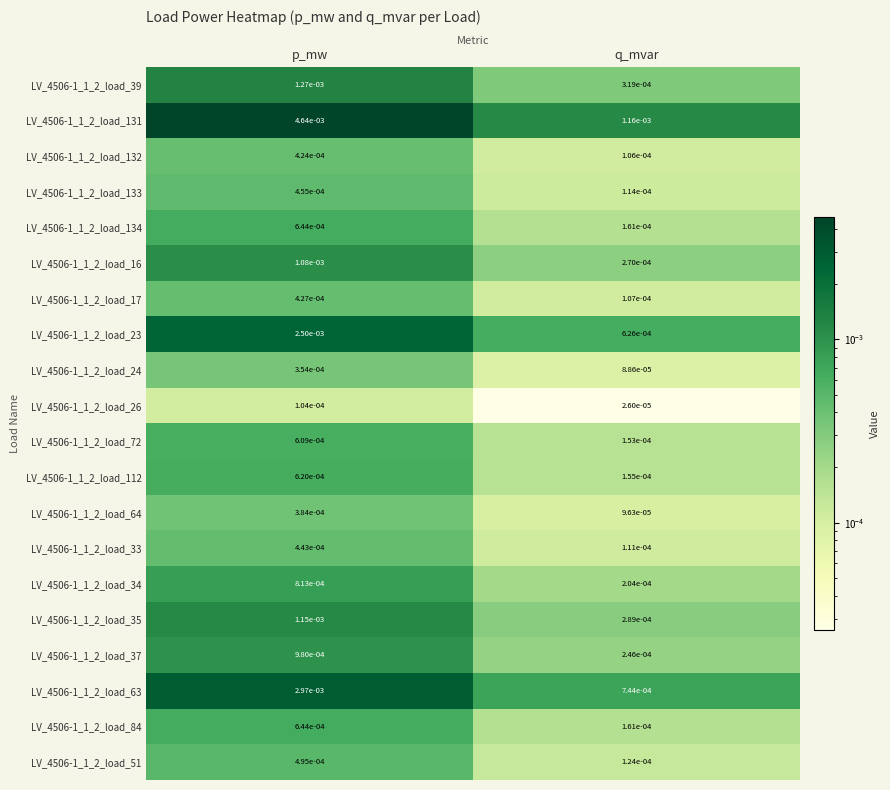

At which label does LV_4506-1_1_2_load_39 reach its minimum?

q_mvar